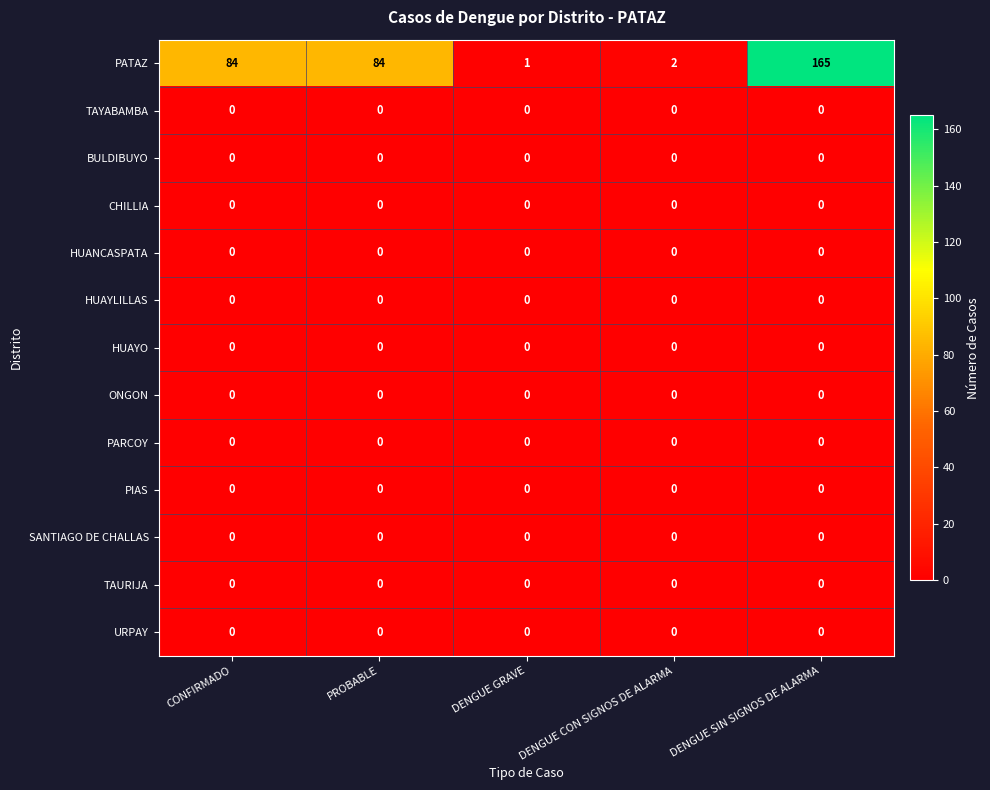

What is the spread (max minus min) of values at DENGUE SIN SIGNOS DE ALARMA?

165